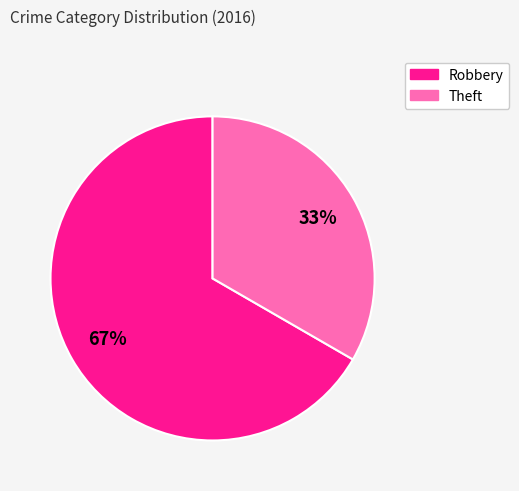

Combined, do Theft and Robbery account for over 50%?

Yes